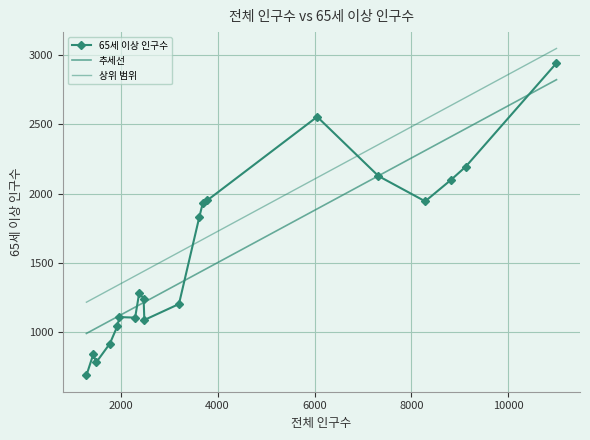

At which category does the chart reach its minimum across all series?

17